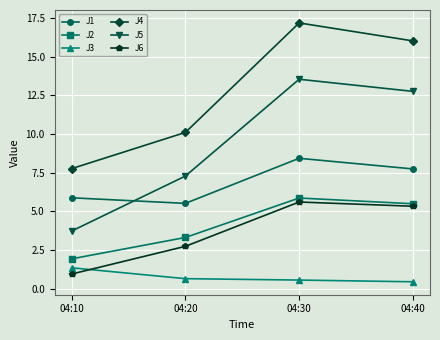

How many values in the J5 series exceed 12?

2